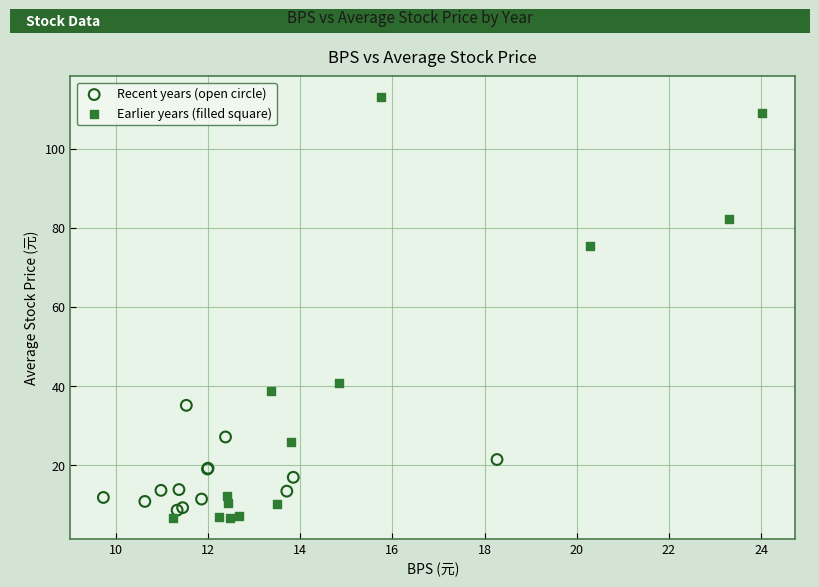

Which series reaches the maximum Y coordinate?

Earlier years (filled square)